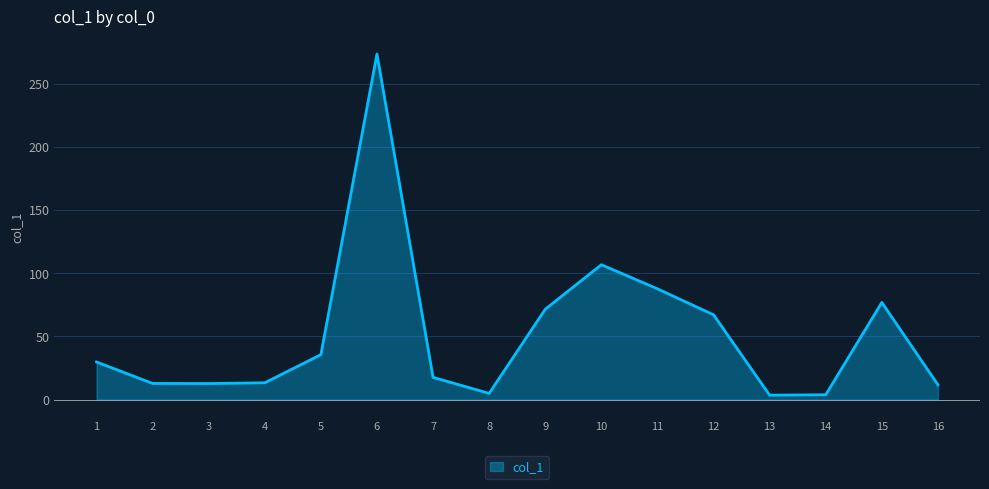

What is the difference between the maximum and minimum values?

270.4